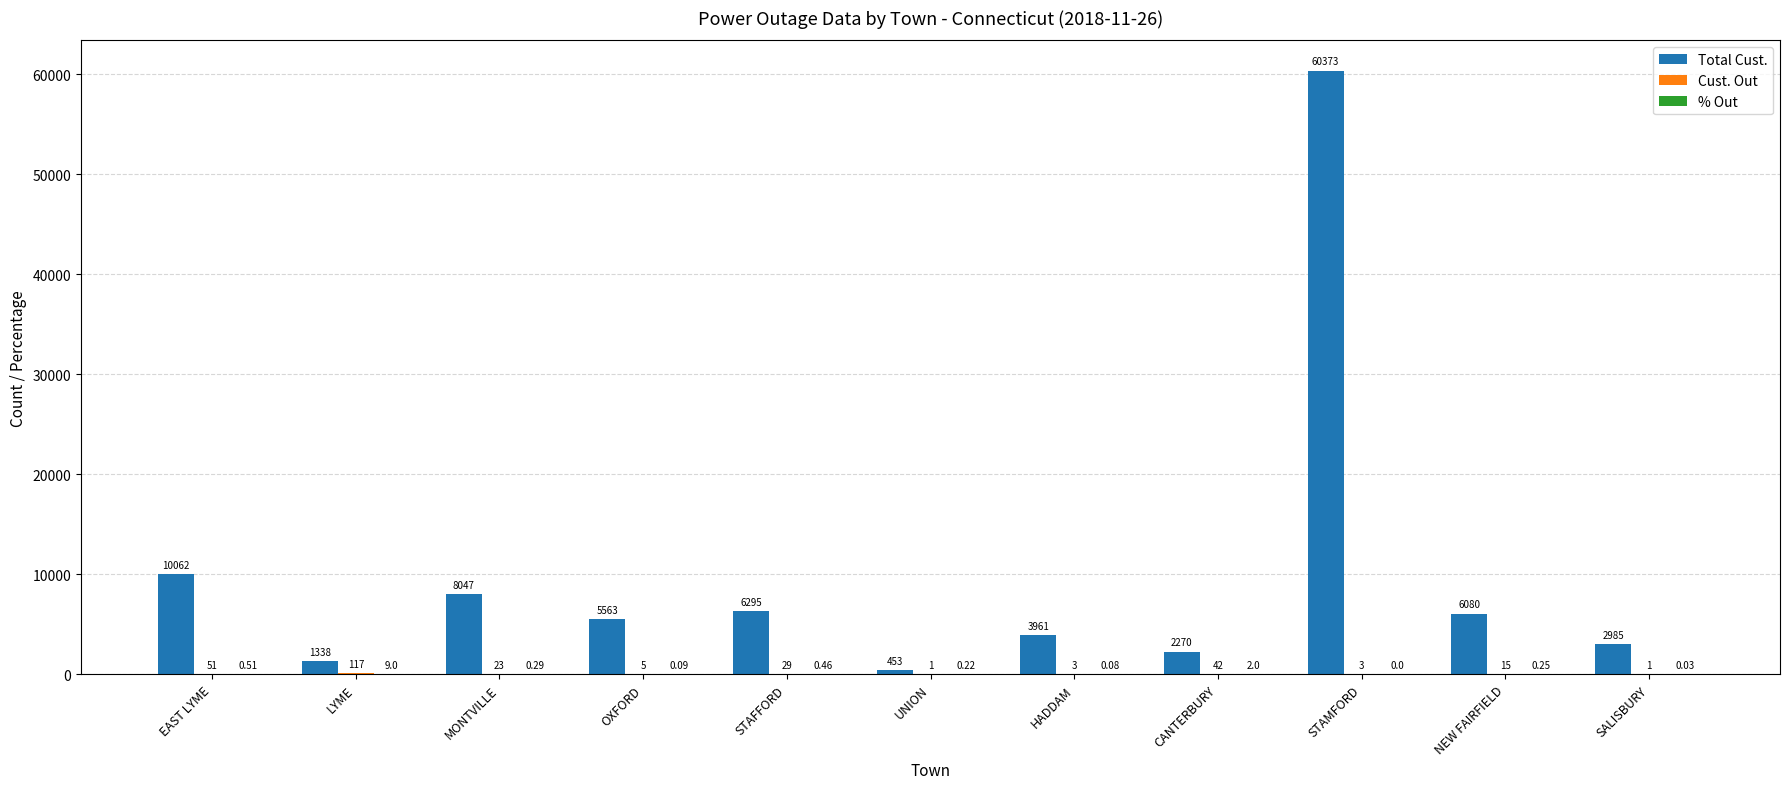

What is the difference between the Total Cust. values at CANTERBURY and LYME?

932.0